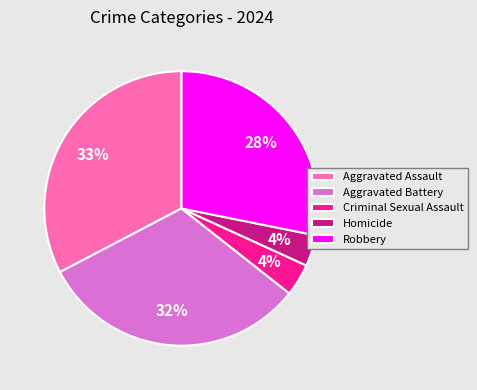

To the nearest percent, what is the difference between the Homicide and Aggravated Assault slice percentages?

29%